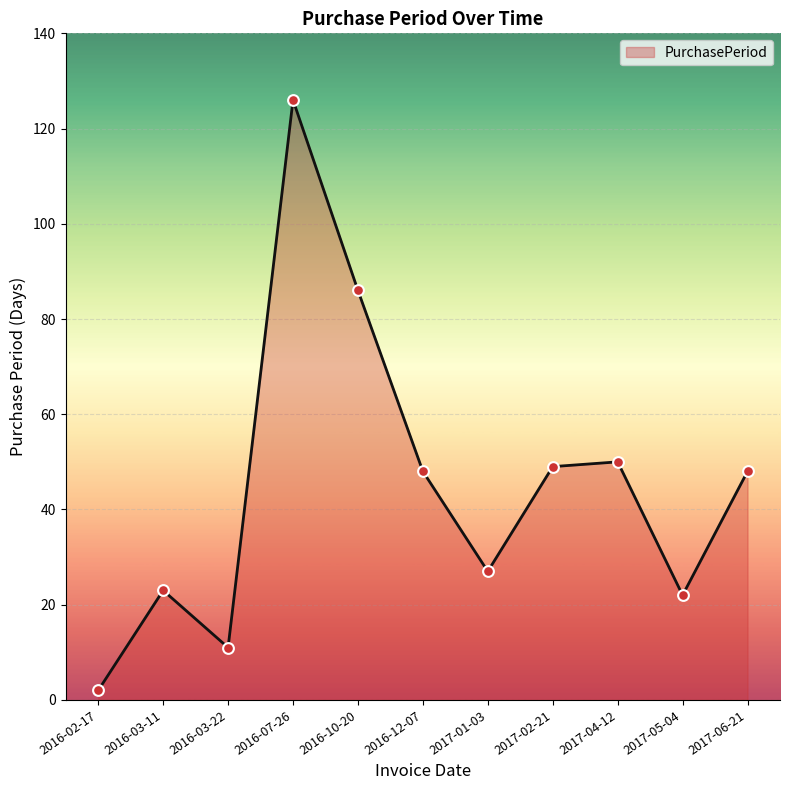

Which has a higher value, 2017-05-04 or 2017-02-21?

2017-02-21